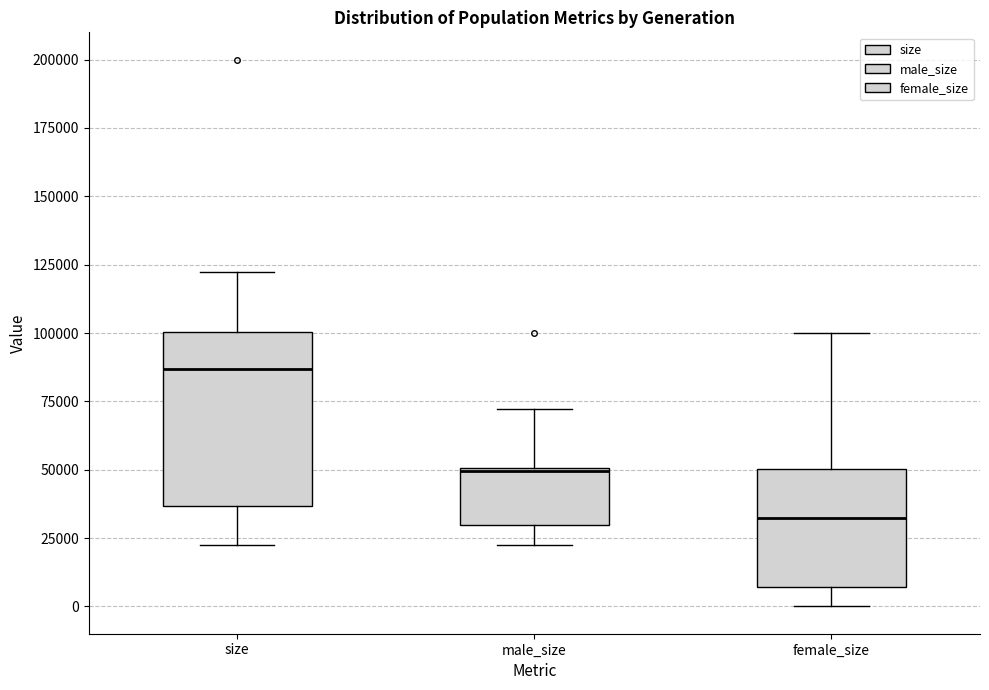

Where does the lower whisker of the box for size end on the y-axis? The values are not printed on the chart, so give them approximately, as read against the axis.

25000